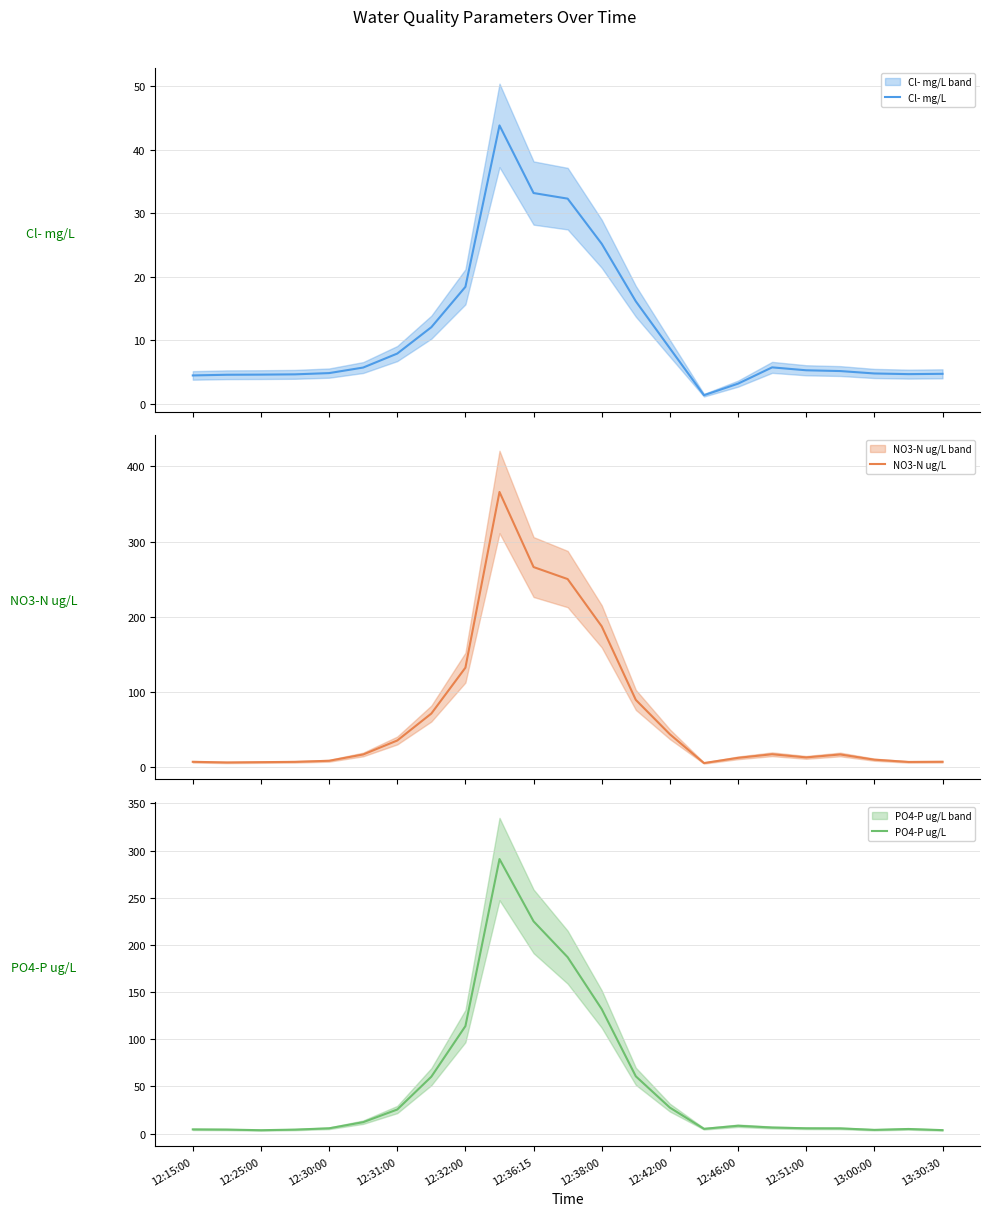

What is the minimum value for Cl- mg/L?

1.4